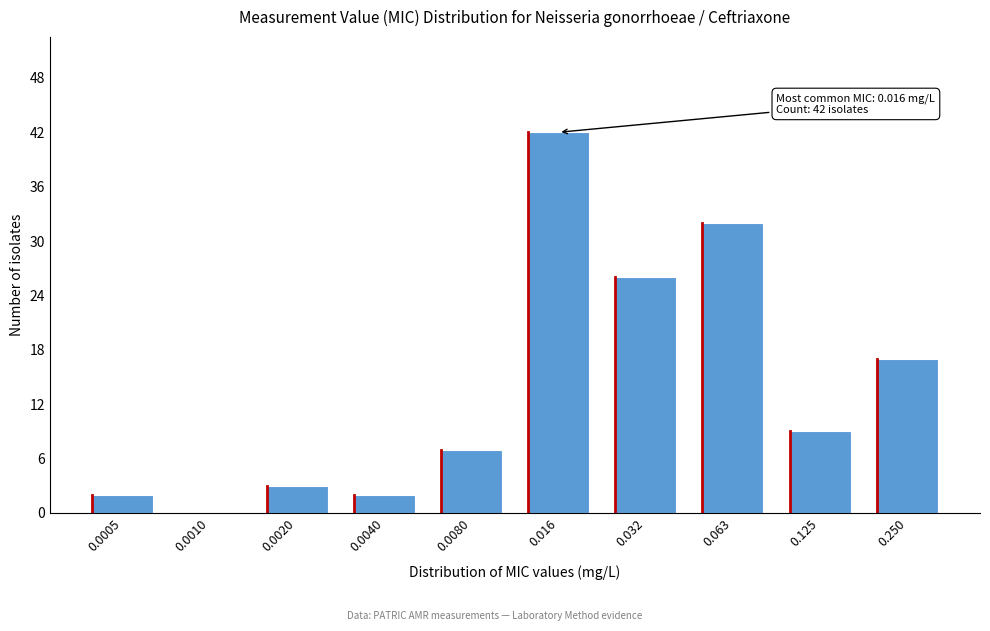

Reading left to right, list all the values displayed in this chart.

0.0005=2	0.0010=0	0.0020=3	0.0040=2	0.0080=7	0.016=42	0.032=26	0.063=32	0.125=9	0.250=17